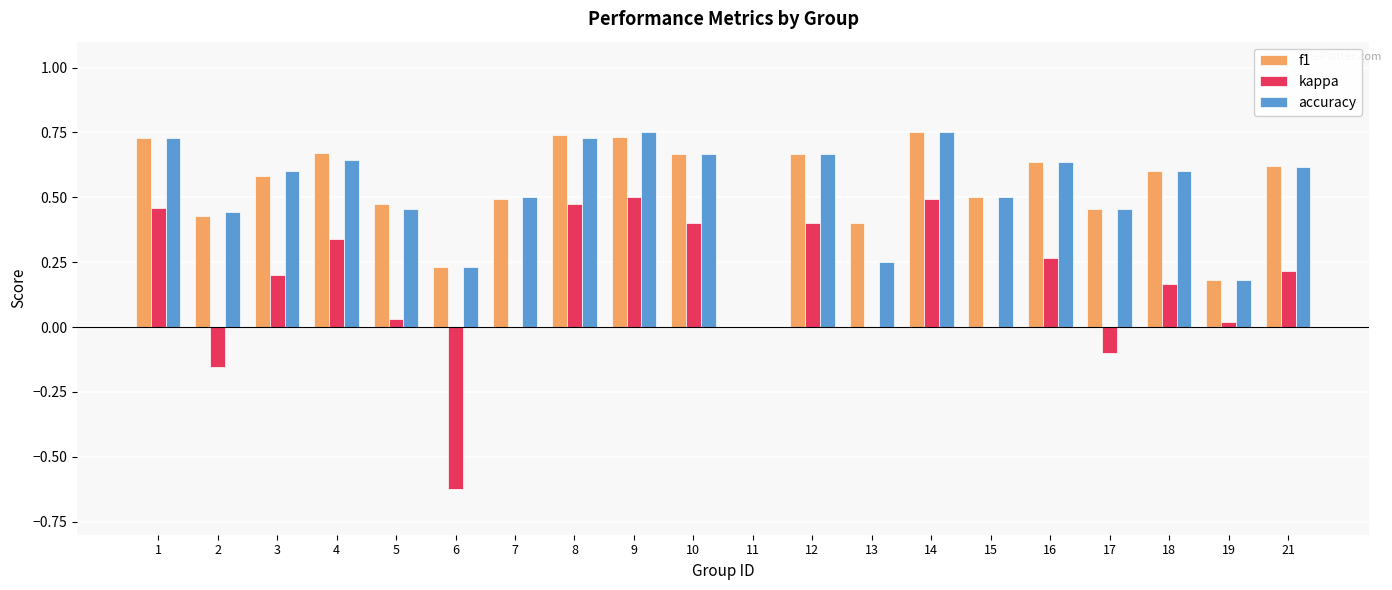

What is the sum of the accuracy values at 12 and 16?

1.3